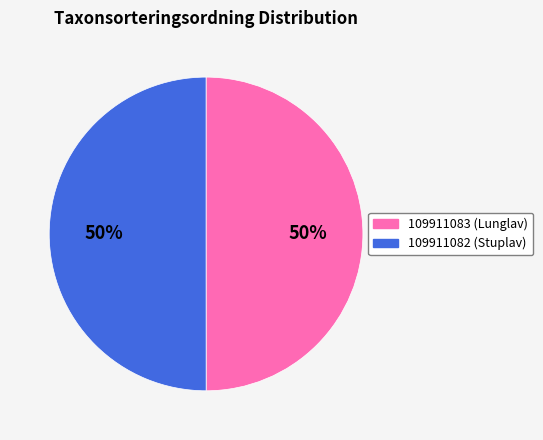

How many slices are in this pie chart?

2